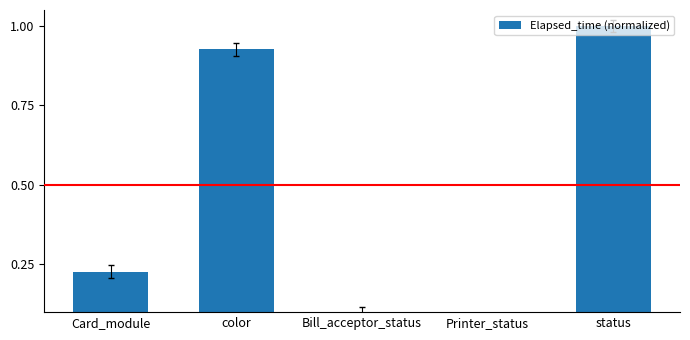

At which label is the value closest to 0?

Printer_status